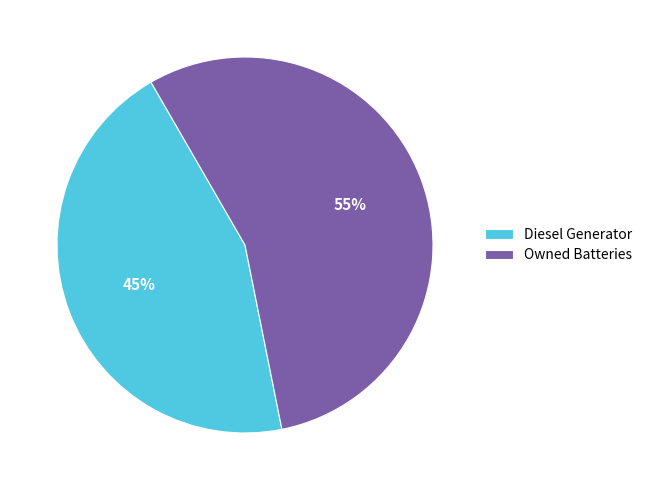

Is Diesel Generator the majority of the pie?

No